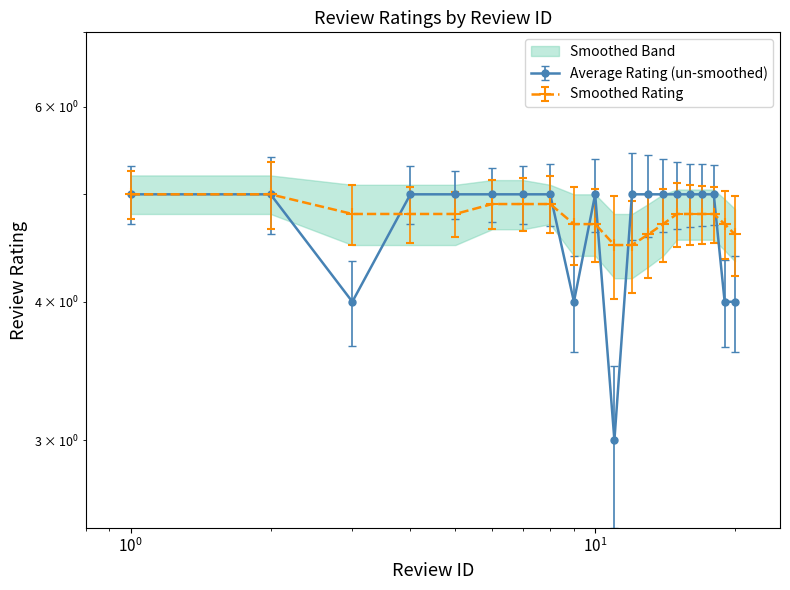

What is the difference between the second highest and second lowest values in the Average Rating series?

1.0